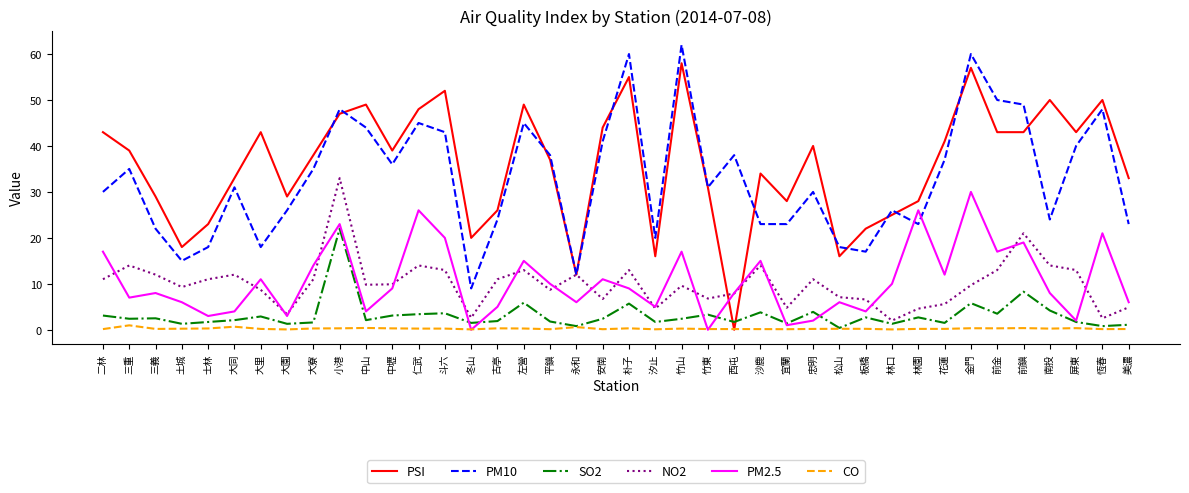

What is the total value across all series at 中山?

109.3